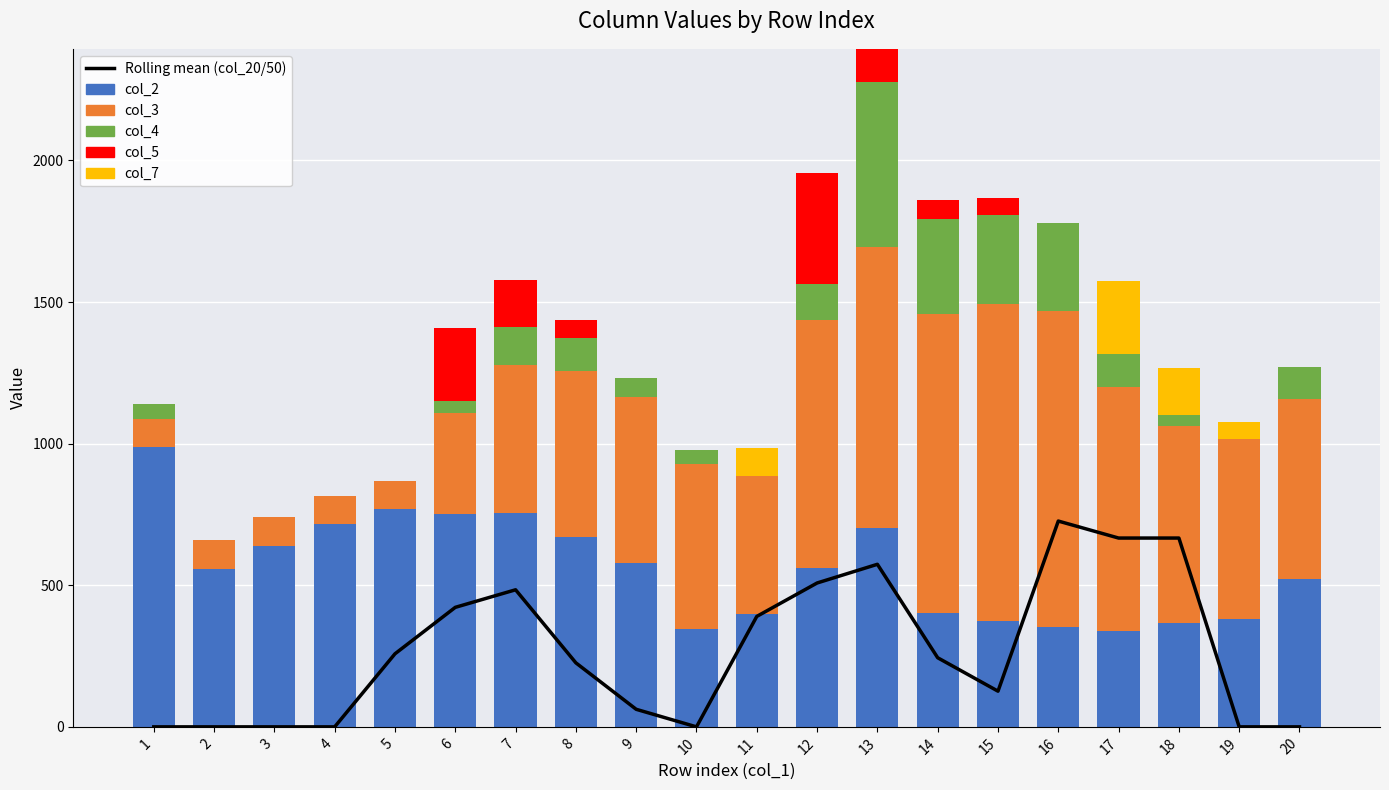

The value of col_7 at 19 is 37.4. True or false?

False